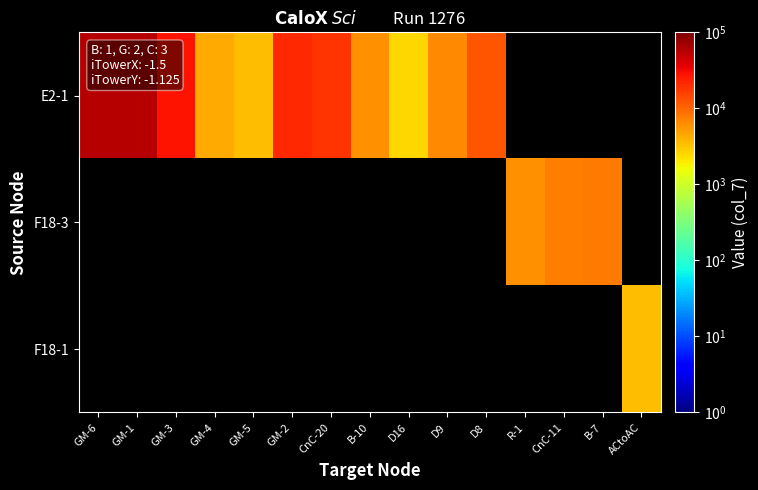

What is the greatest value displayed?

58010.0